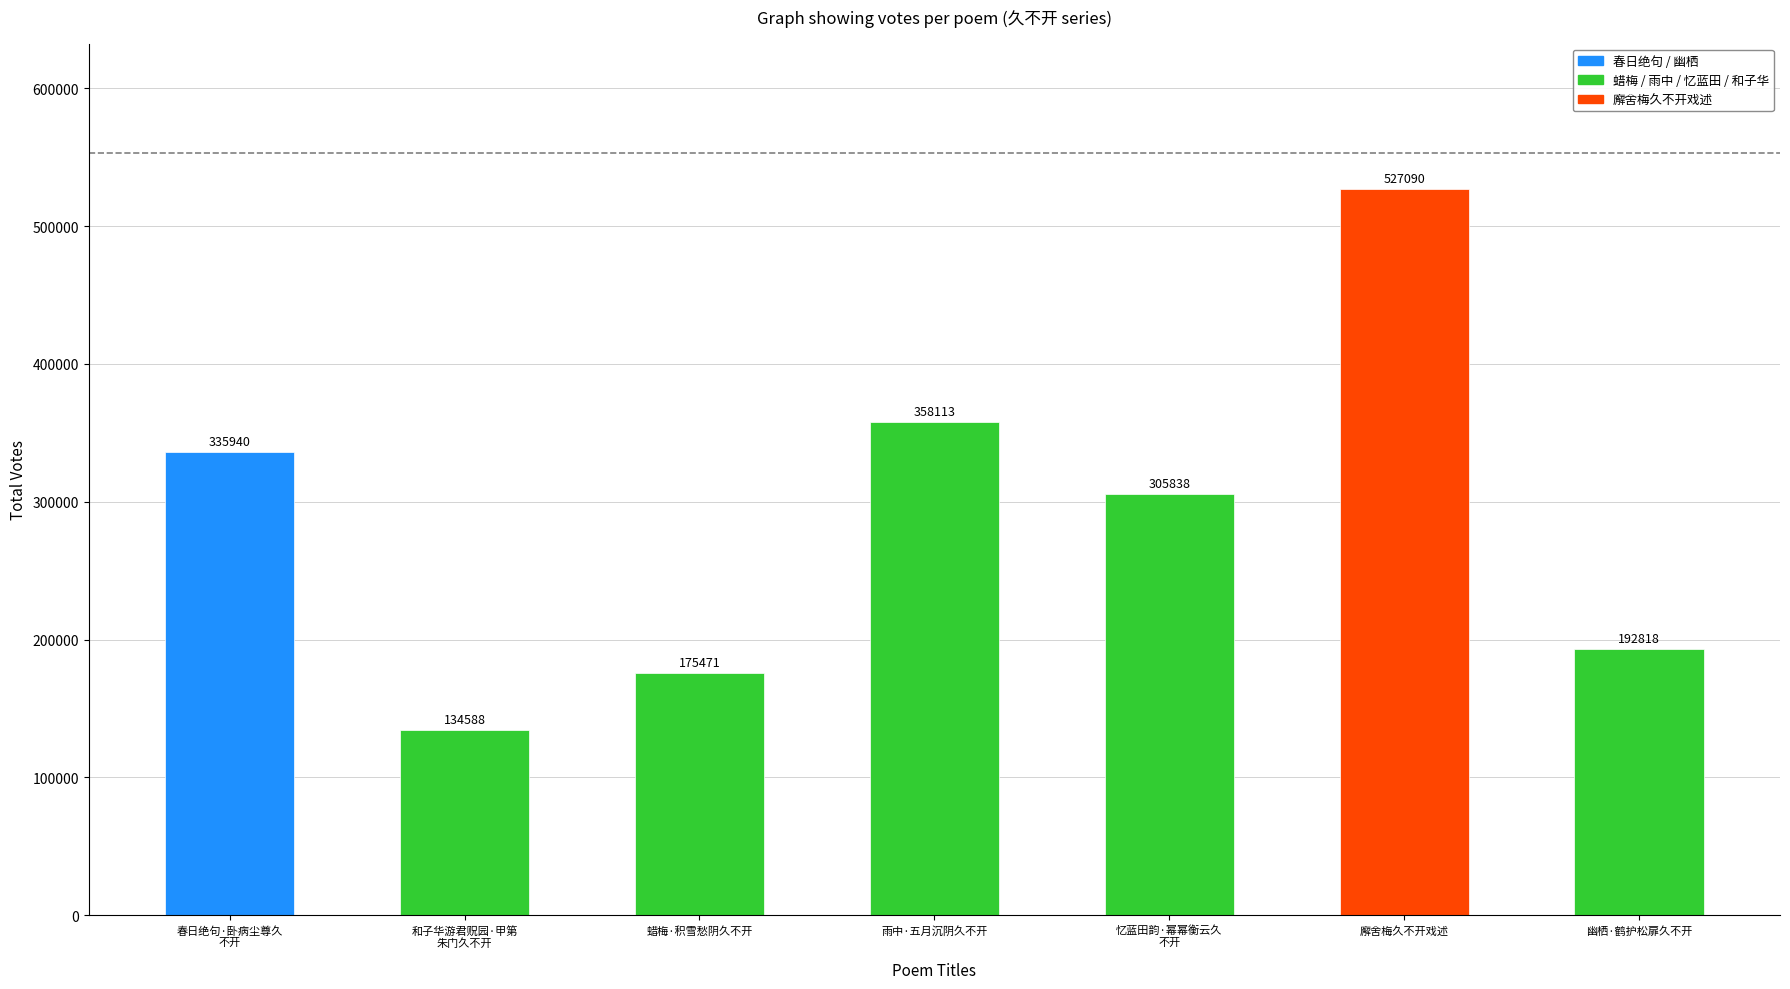

What is the difference between the values at 和子华游君贶园·甲第
朱门久不开 and 雨中·五月沉阴久不开?

223525